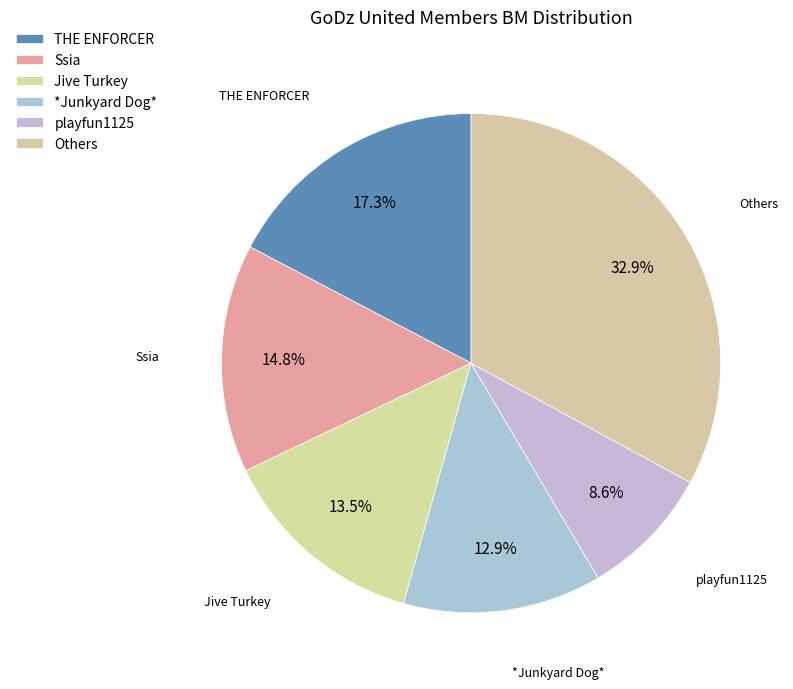

Is there any slice that represents more than half of the pie?

No